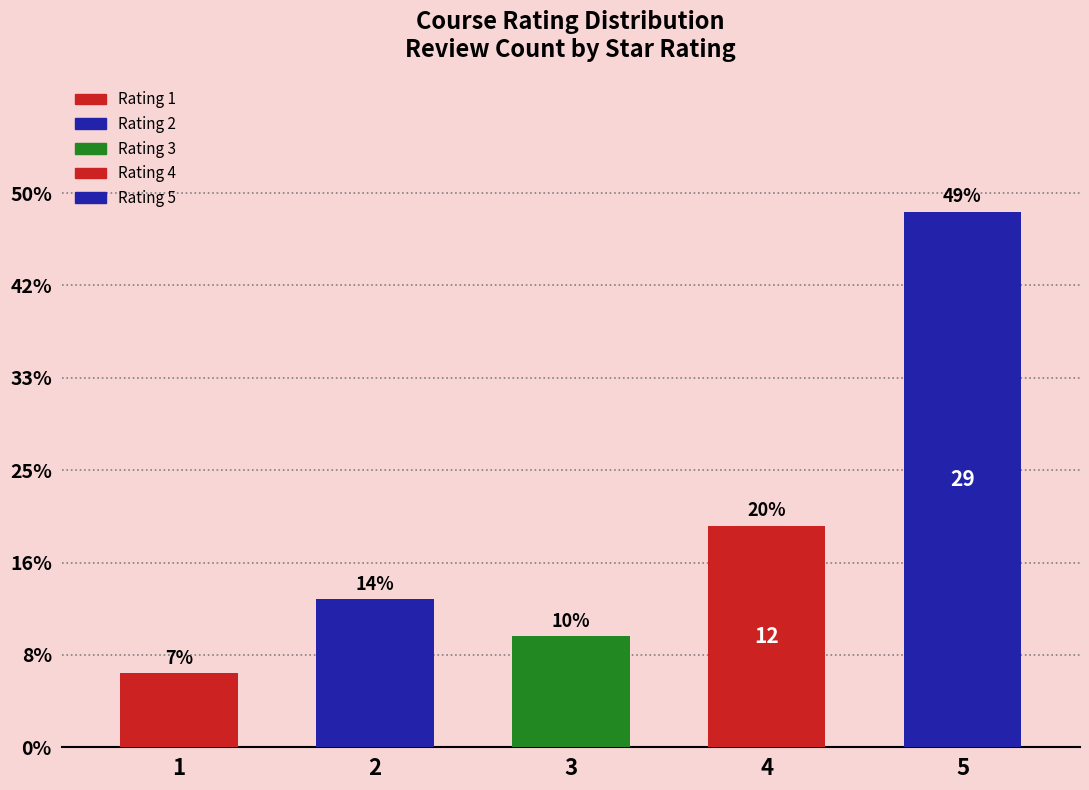

The Rating 3 series shows 0 at 1. True or false?

True